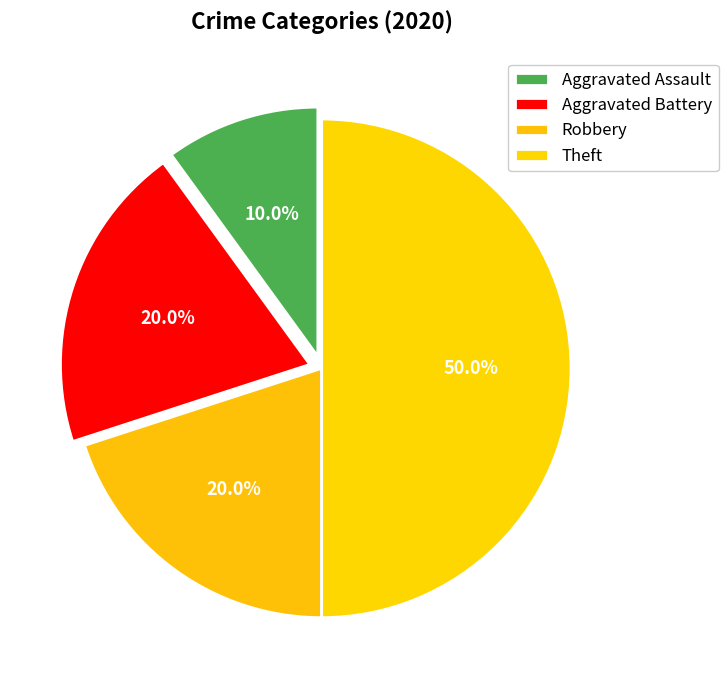

What is the largest slice in the pie chart?

Theft